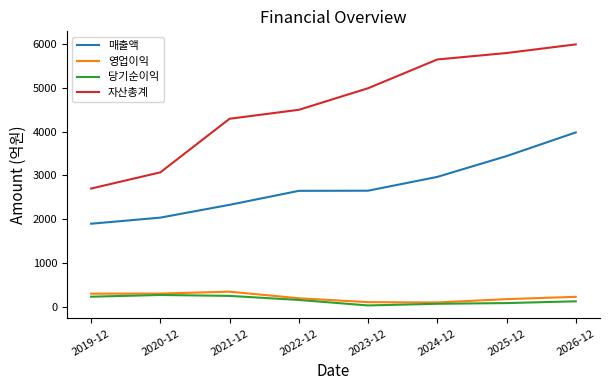

How many distinct data groups are displayed?

4